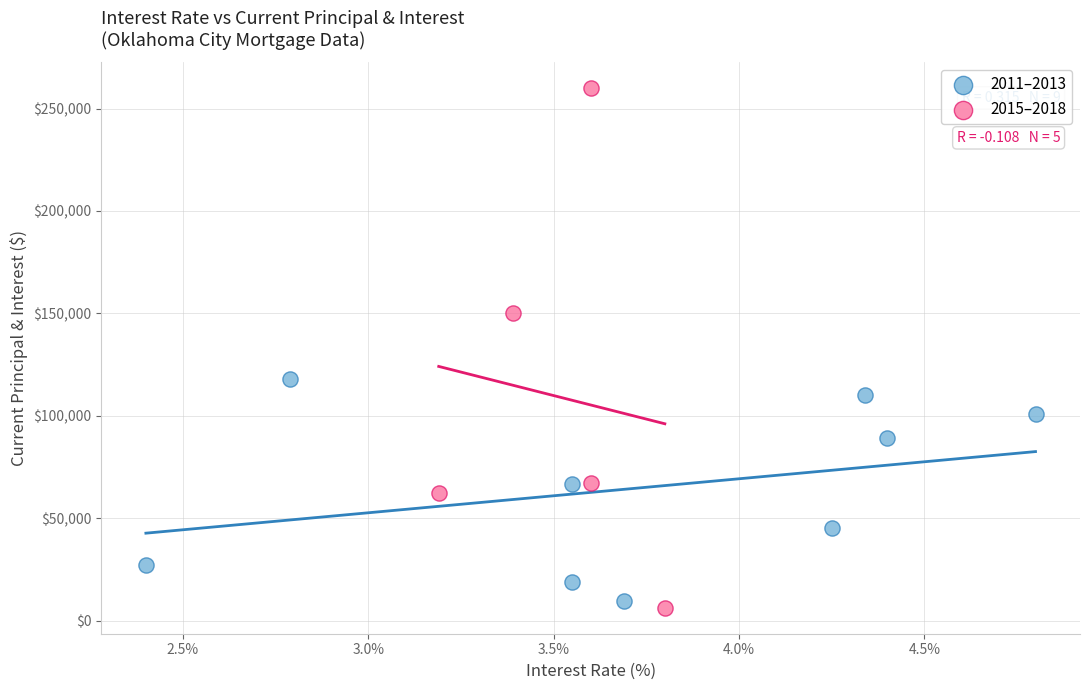

Which series has the largest Y range (max minus min)?

2015–2018